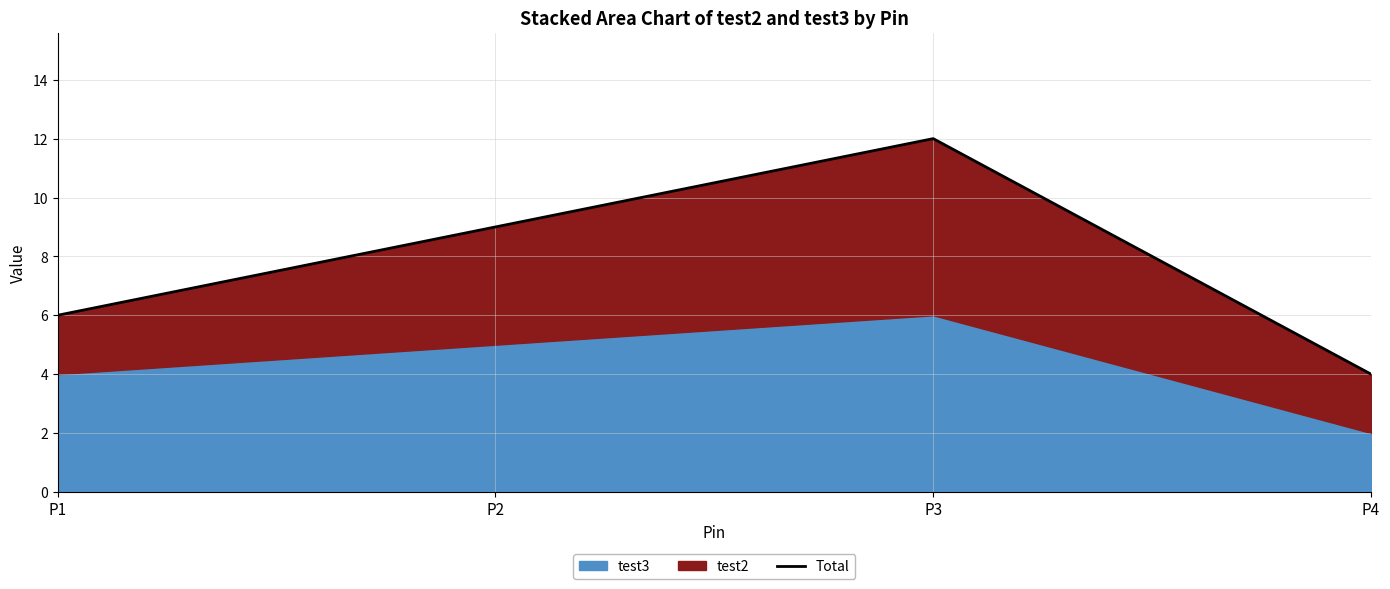

True or false: the data shows 6 at P1.

True